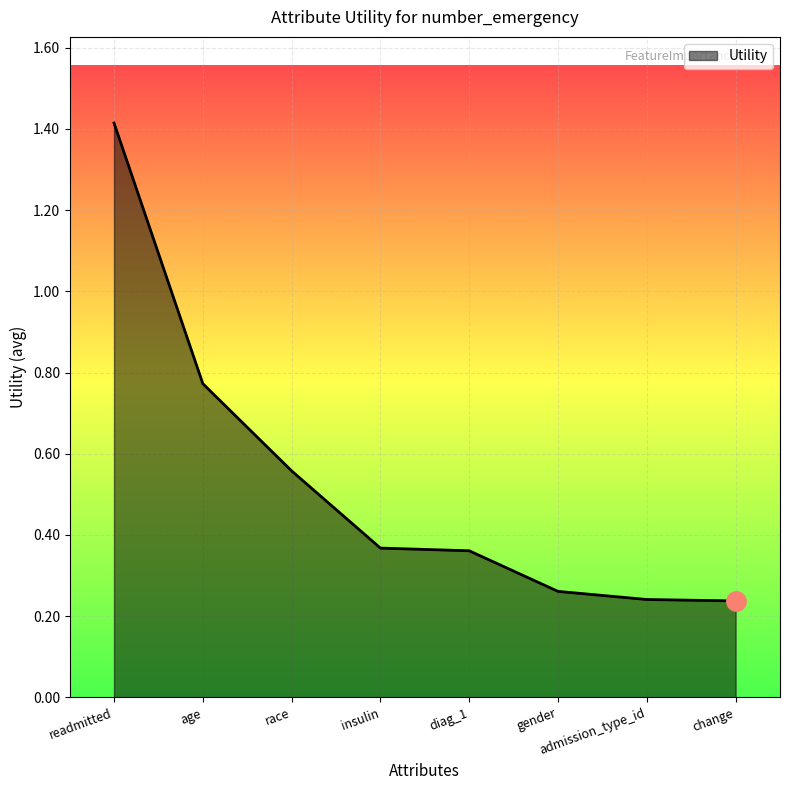

What is the average value?

0.5